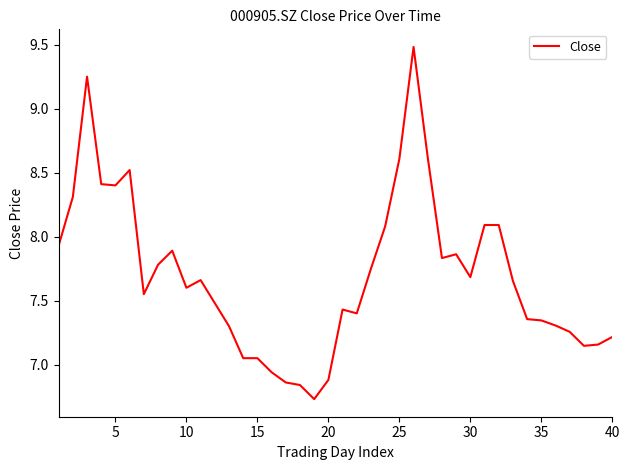

What is the difference between the maximum and minimum values?

2.8